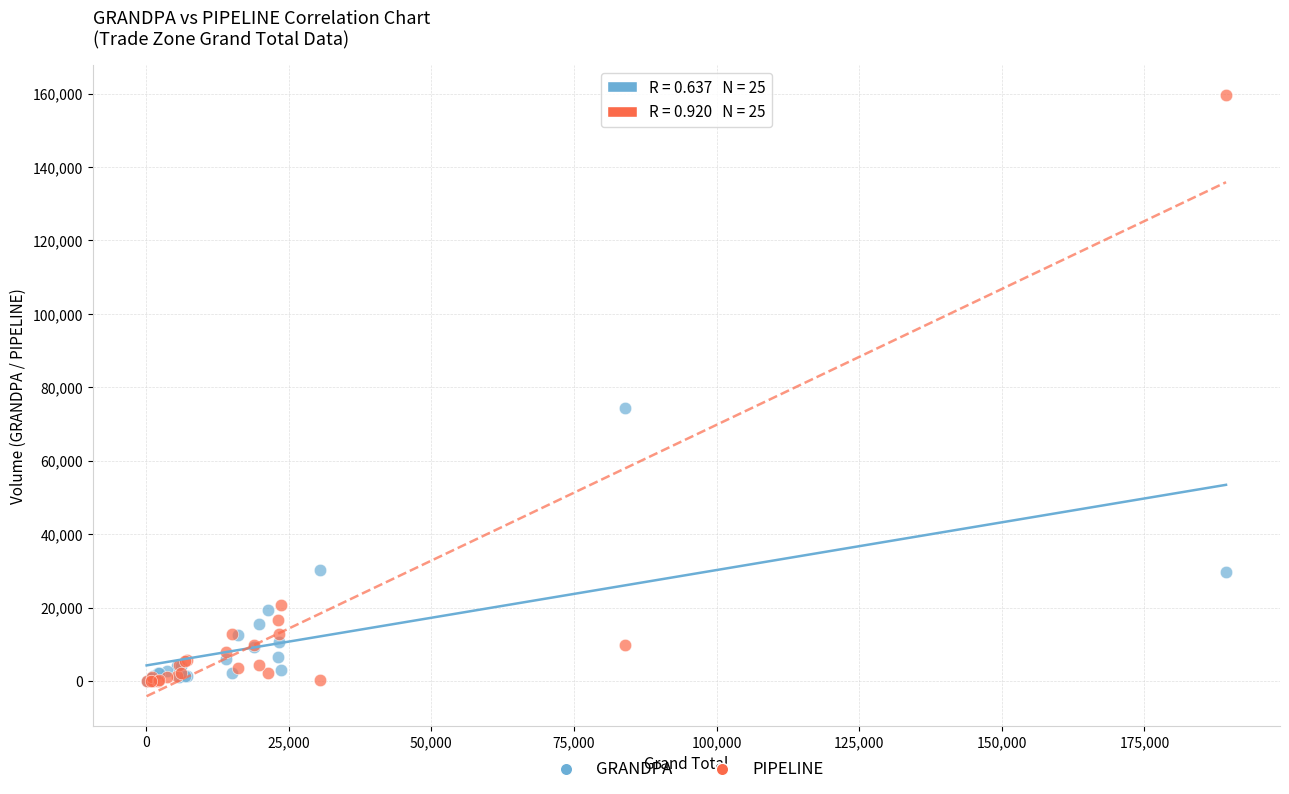

Which series has the widest spread of Y values?

PIPELINE